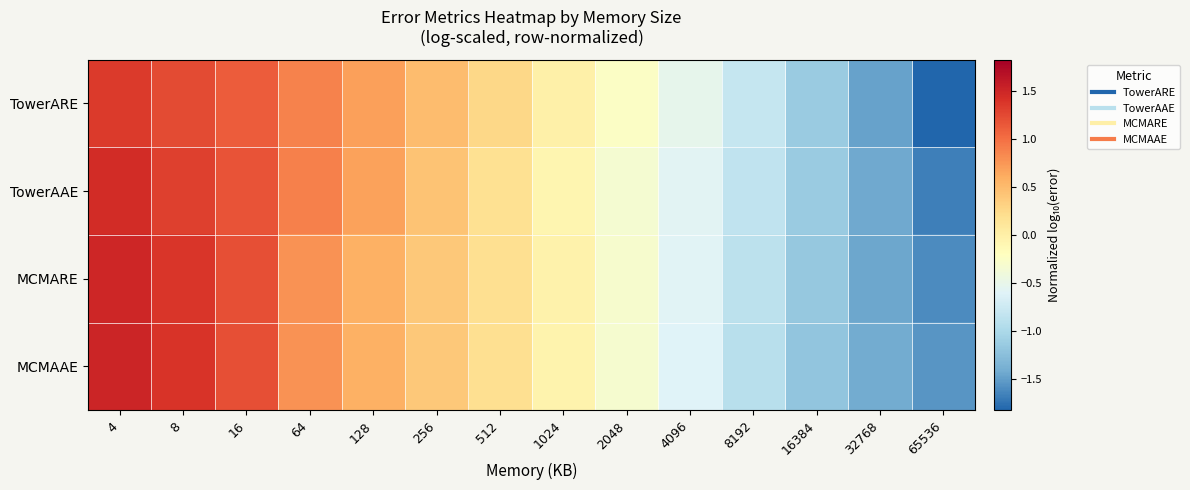

Reading left to right, transcribe all the data shown in this chart.

TowerARE: 4=1.4	8=1.2	16=1.1	64=0.9	128=0.7	256=0.5	512=0.3	1024=-0.0	2048=-0.3	4096=-0.5	8192=-0.8	16384=-1.1	32768=-1.5	65536=-1.8
TowerAAE: 4=1.4	8=1.3	16=1.2	64=0.9	128=0.7	256=0.4	512=0.2	1024=-0.1	2048=-0.3	4096=-0.6	8192=-0.9	16384=-1.1	32768=-1.4	65536=-1.7
MCMARE: 4=1.5	8=1.4	16=1.2	64=0.8	128=0.6	256=0.4	512=0.2	1024=-0.0	2048=-0.3	4096=-0.6	8192=-0.9	16384=-1.2	32768=-1.4	65536=-1.6
MCMAAE: 4=1.5	8=1.4	16=1.2	64=0.8	128=0.6	256=0.4	512=0.2	1024=-0.0	2048=-0.3	4096=-0.6	8192=-0.9	16384=-1.2	32768=-1.4	65536=-1.6